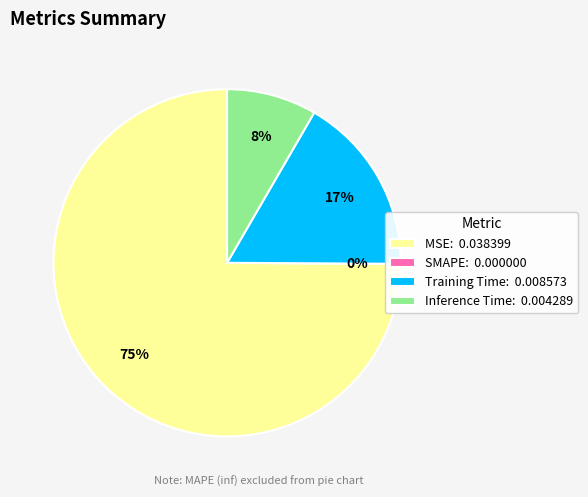

Count the number of slices in the pie.

4